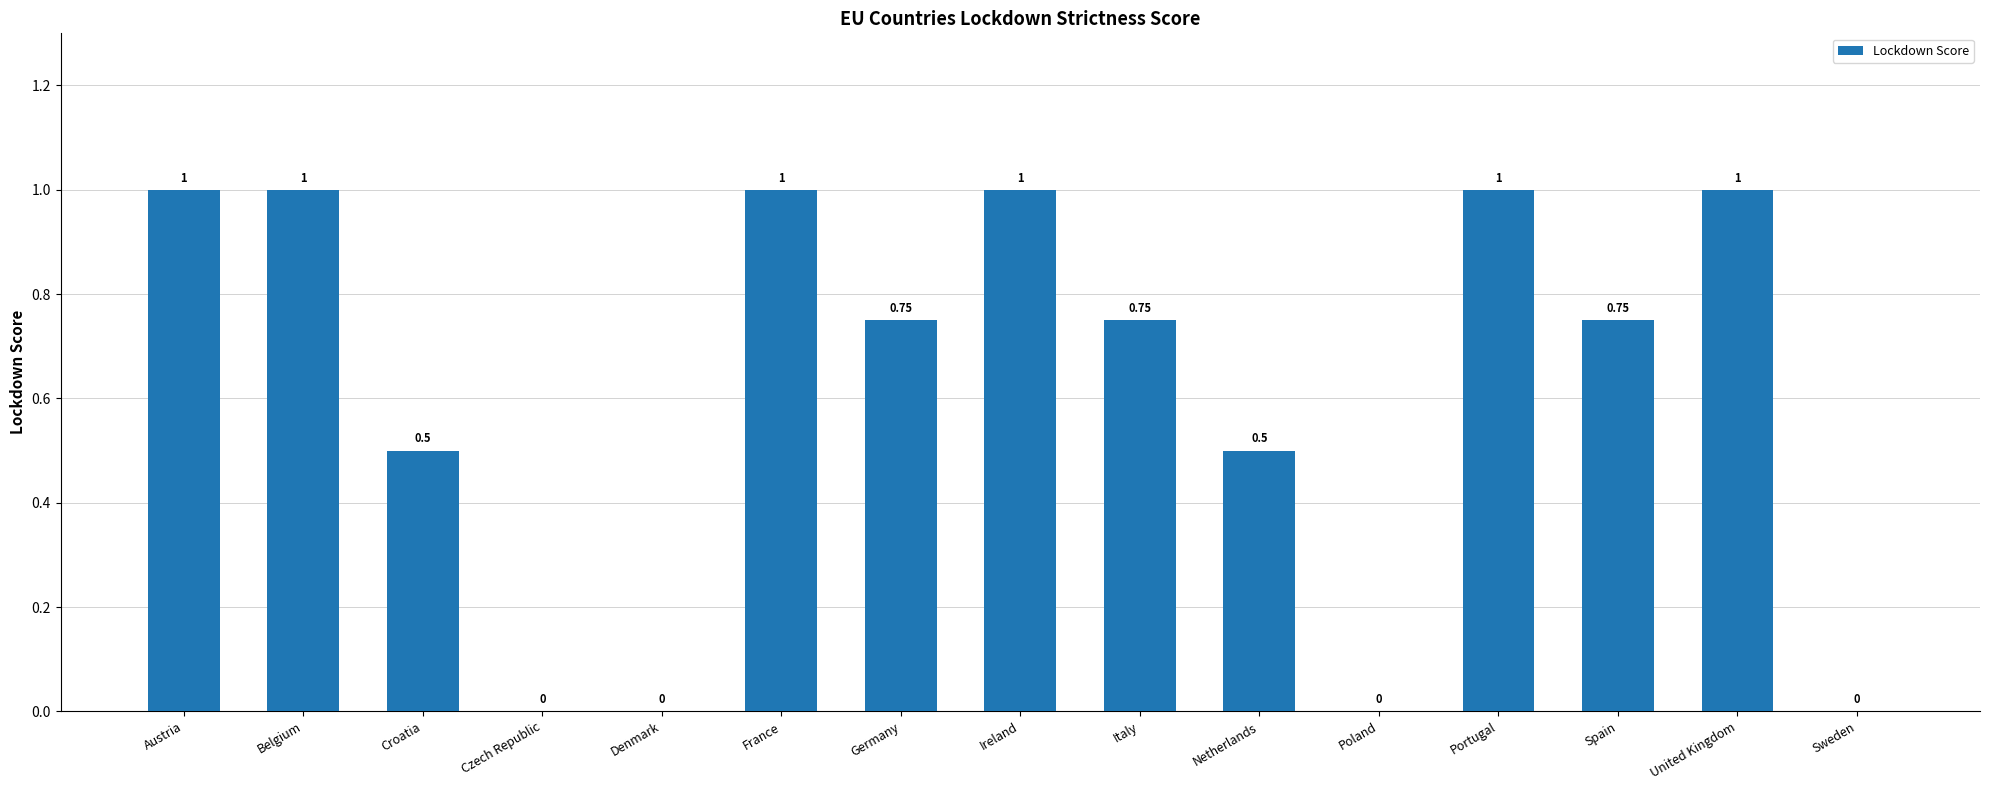

What is the change in value from Denmark to Ireland?

+1.0